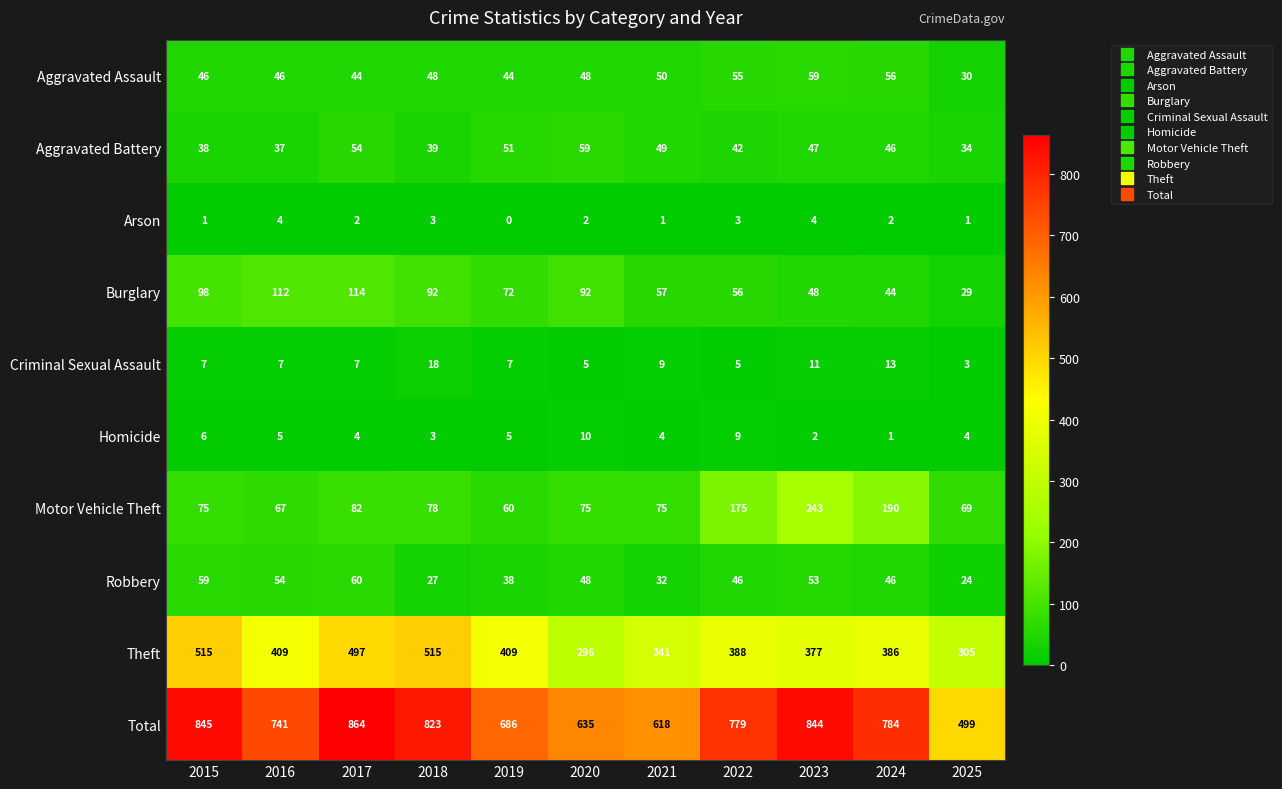

Which label corresponds to the largest value in the chart?

2017